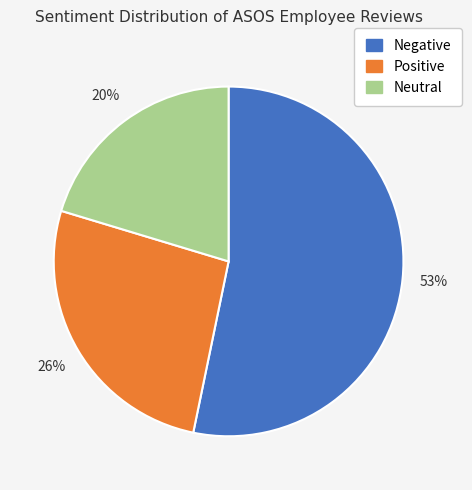

How many segments does this pie chart have?

3